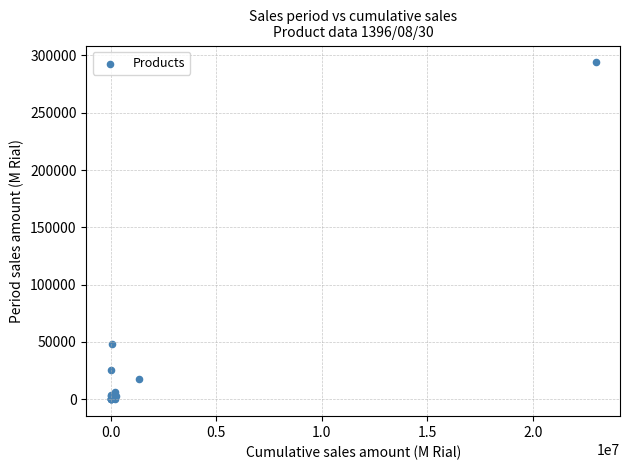

What Y value in the scatter plot is closest to 146940?

48316